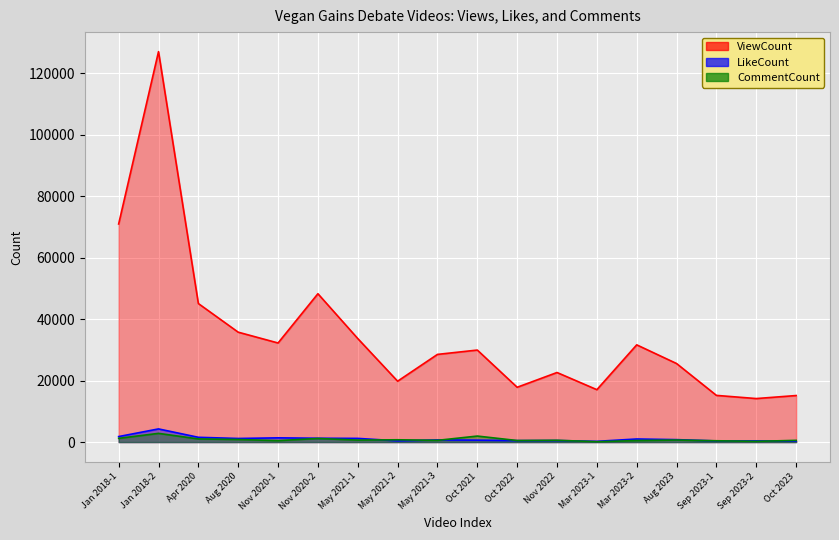

True or false: LikeCount and ViewCount cross at least once.

False